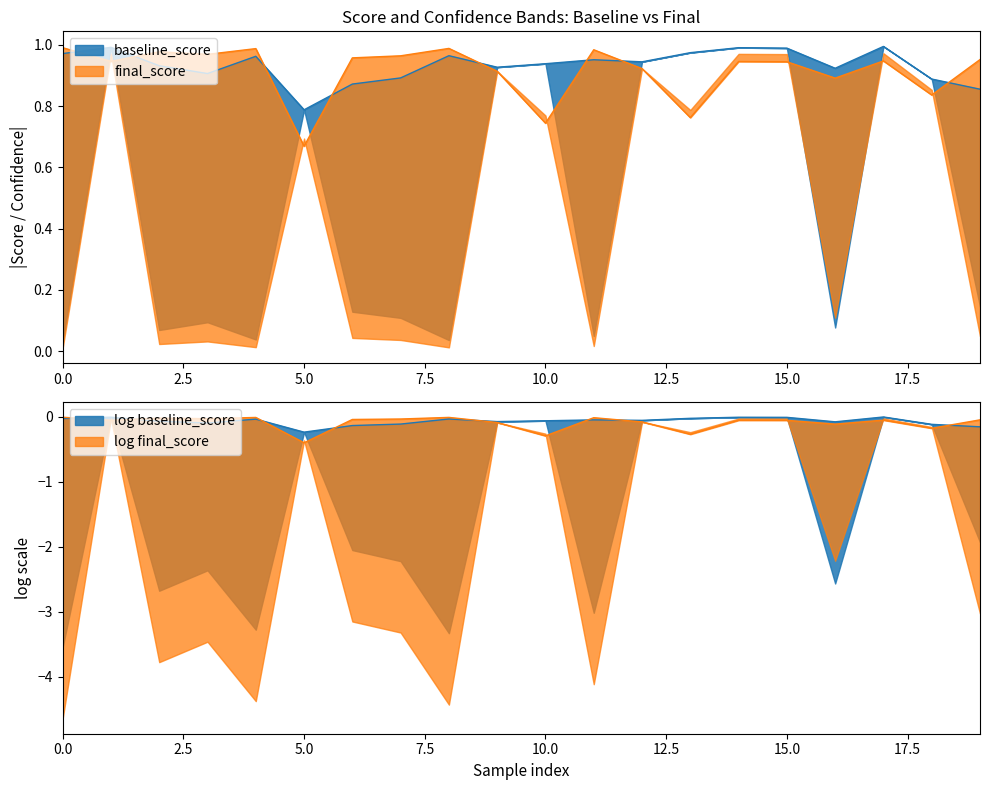

What is the value of the baseline_confidence point at the 15th from the left?

1.0